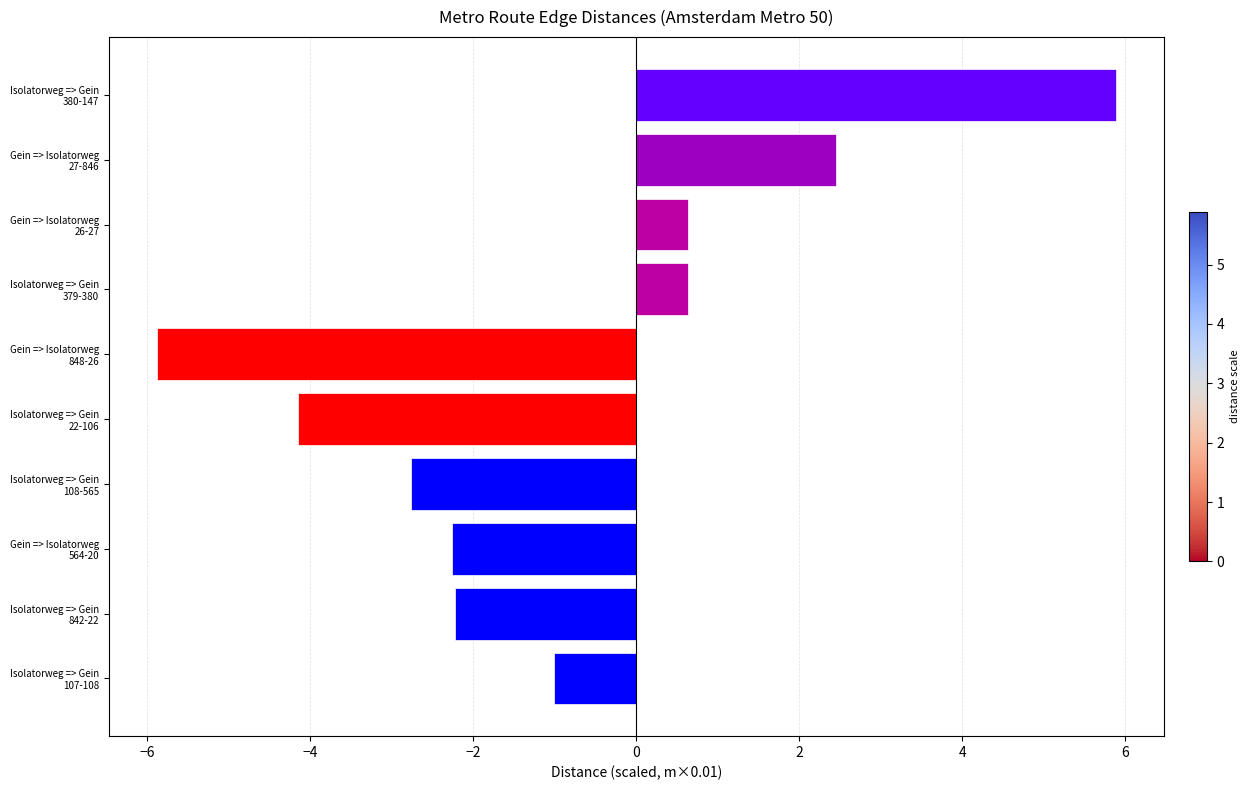

What is the difference between the maximum and minimum values?

11.8